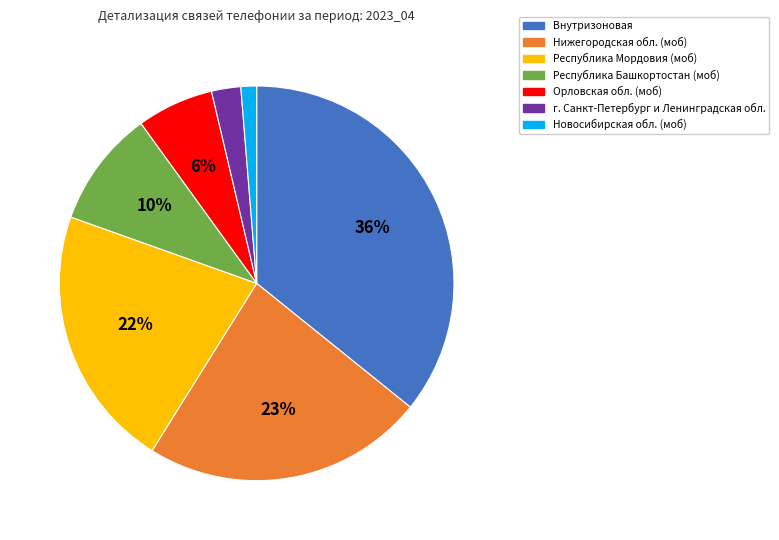

How many segments does this pie chart have?

7